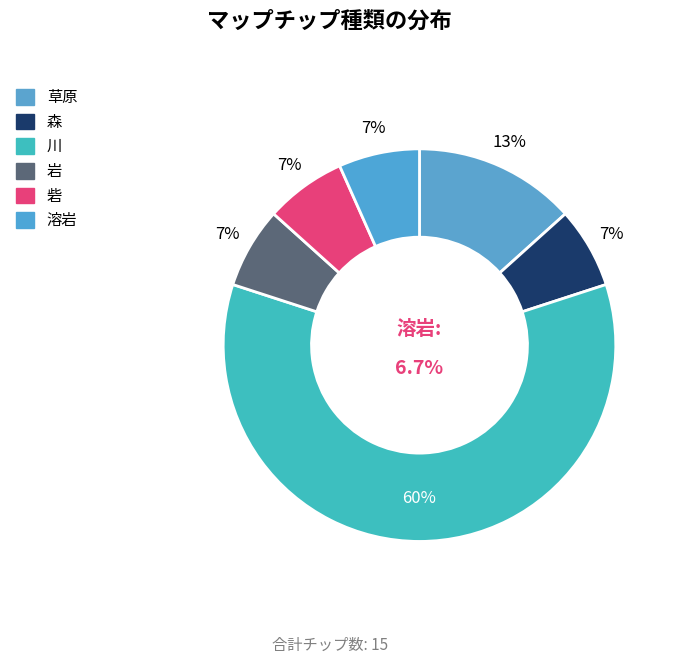

How many segments does this pie chart have?

6